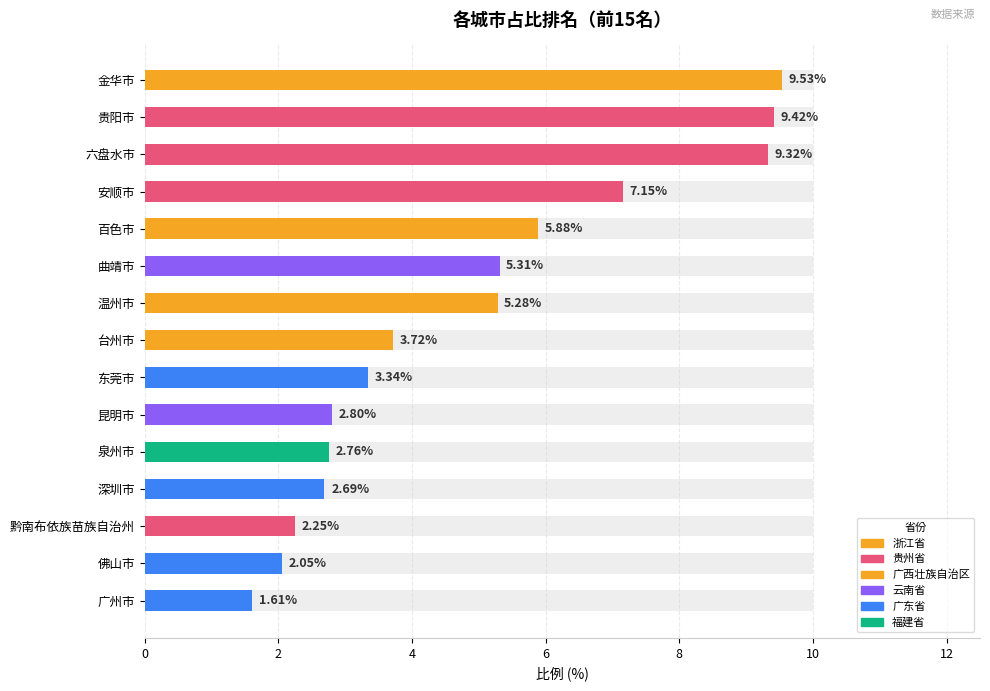

Are the bars grouped side by side (vs. stacked)?

No